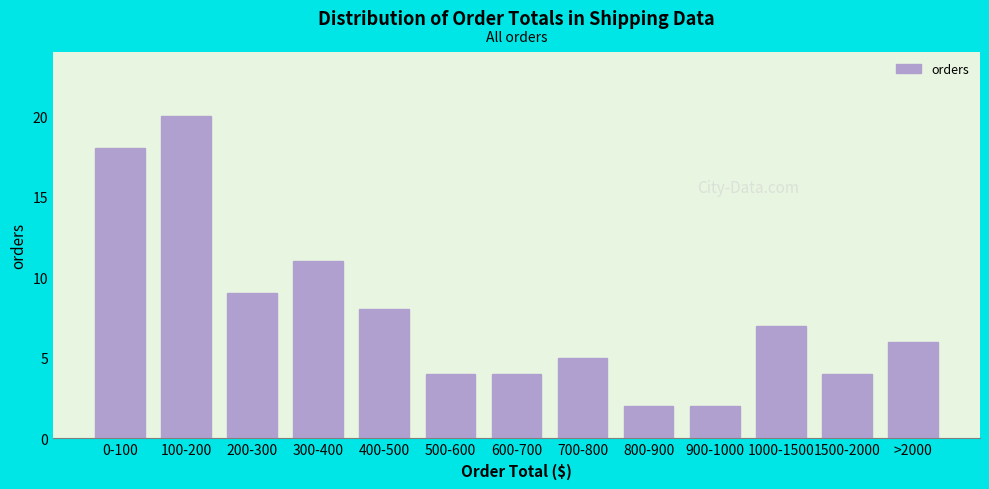

Reading left to right, extract all data points from this chart.

0-100=18	100-200=20	200-300=9	300-400=11	400-500=8	500-600=4	600-700=4	700-800=5	800-900=2	900-1000=2	1000-1500=7	1500-2000=4	>2000=6